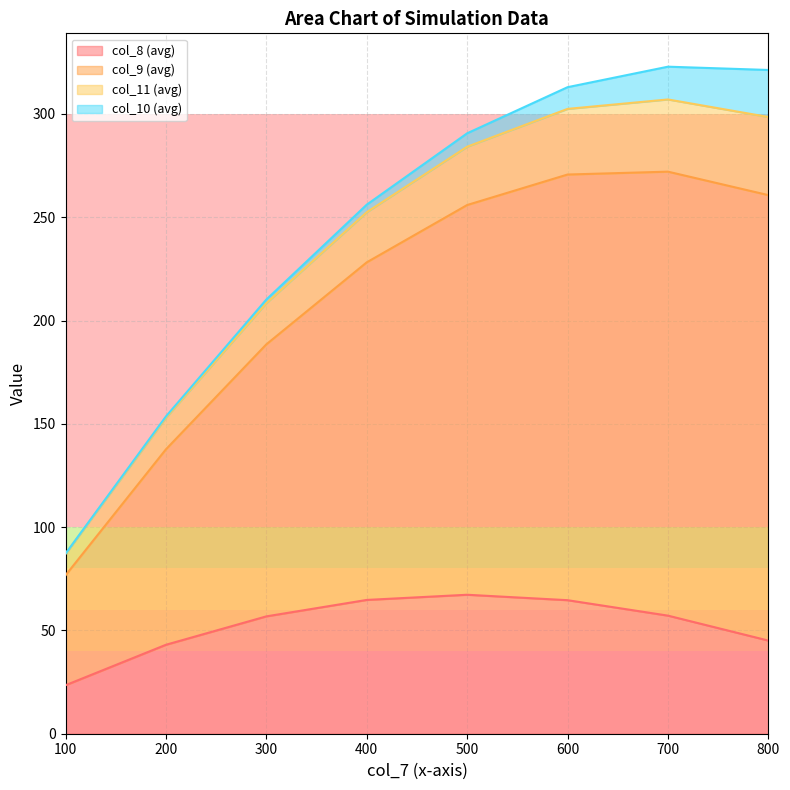

Is it true that col_10 equals 54.2 at 800?

False